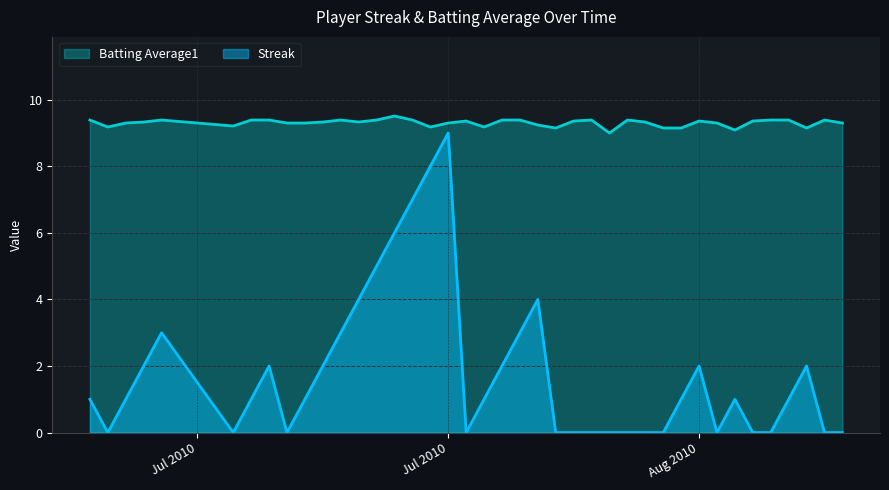

At which category is the sum across all series the highest?

Jul 2010